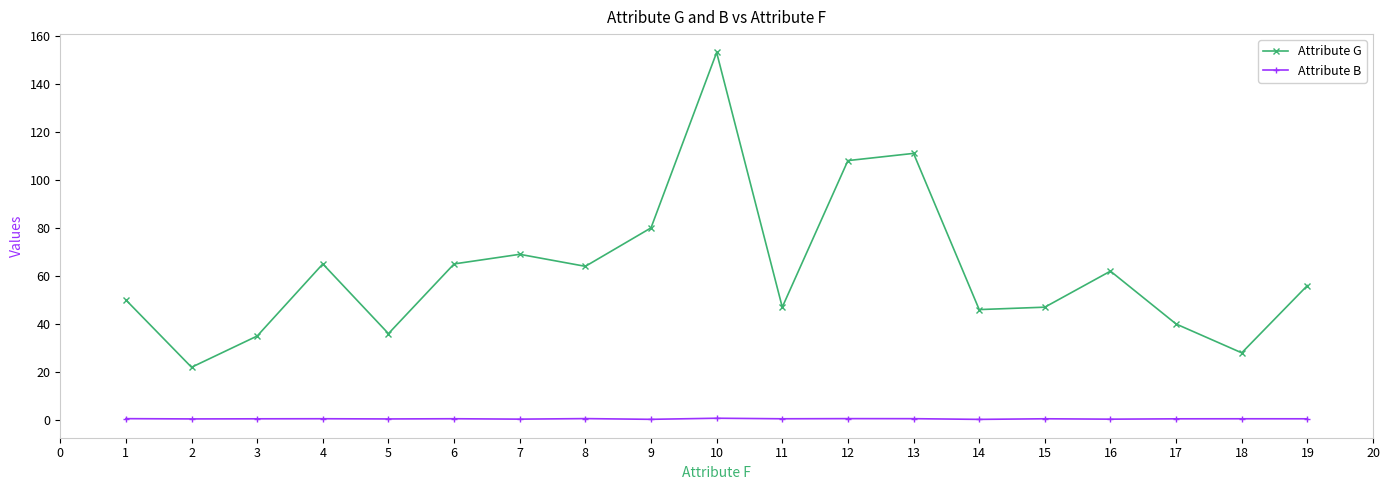

Which series has the largest total across all categories?

Attribute G